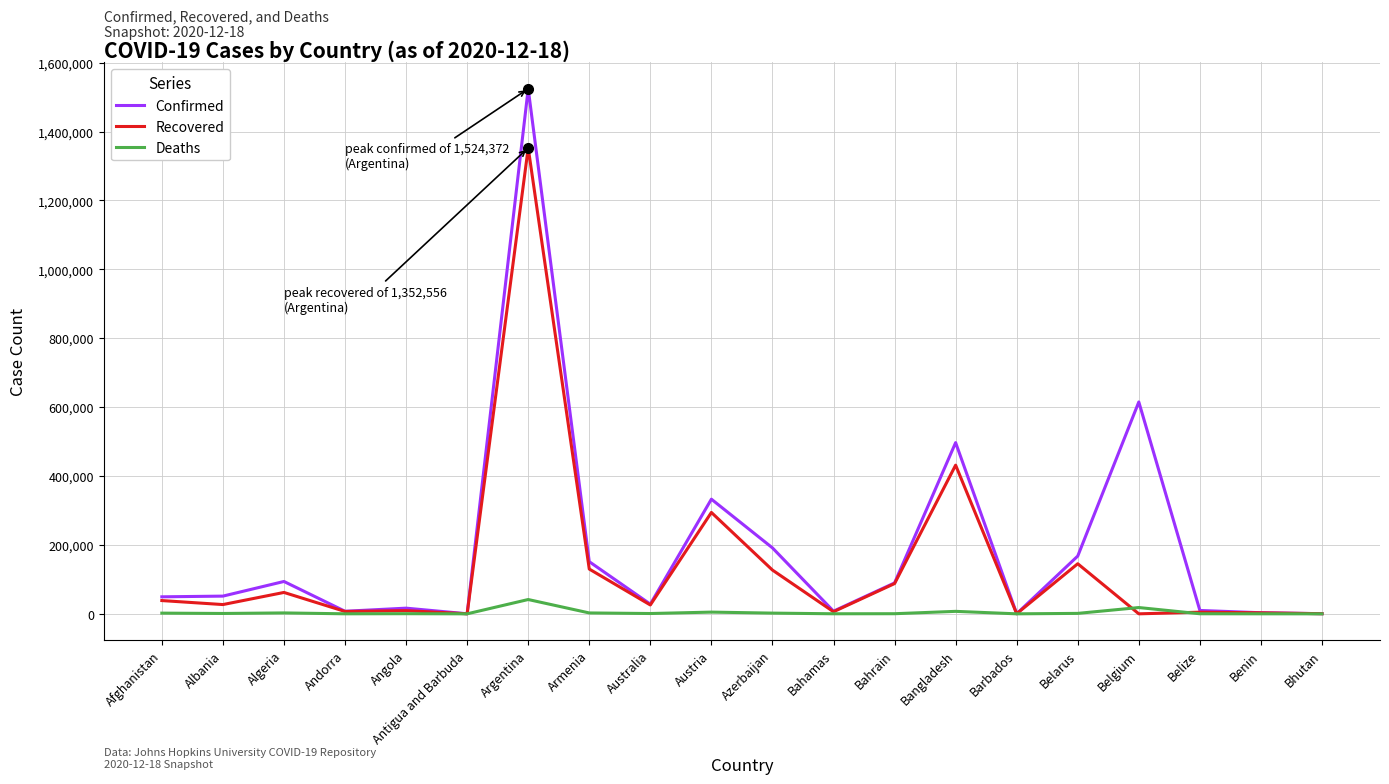

At which category is the sum across all series the highest?

Argentina